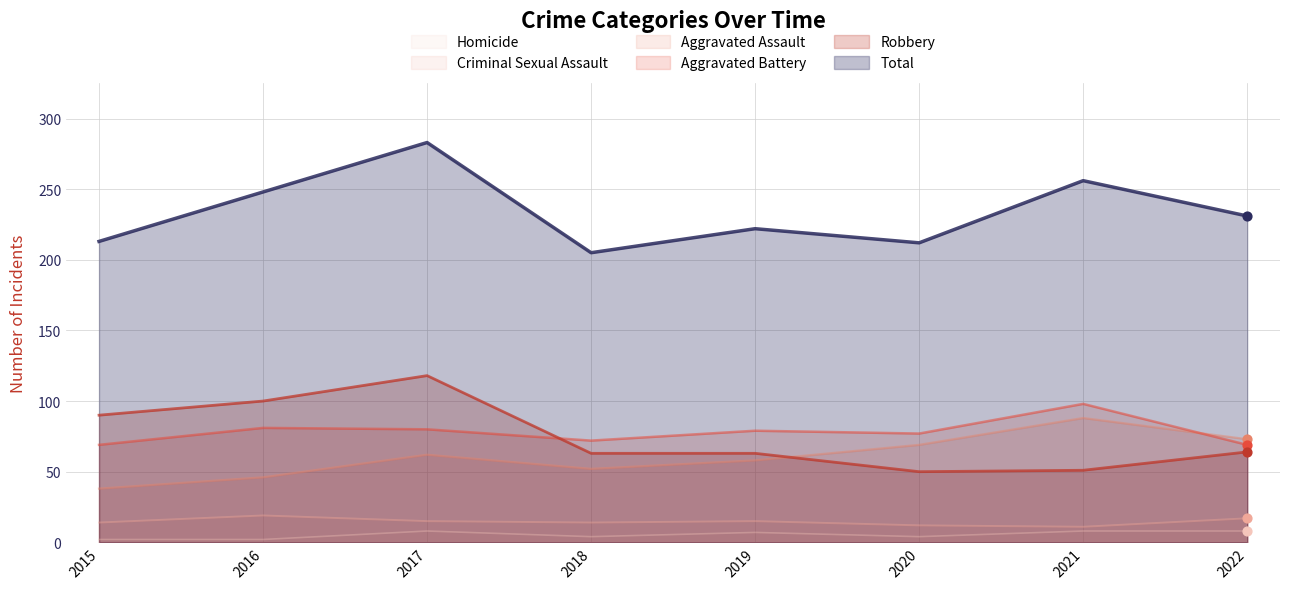

Which series has the largest total across all categories?

Total